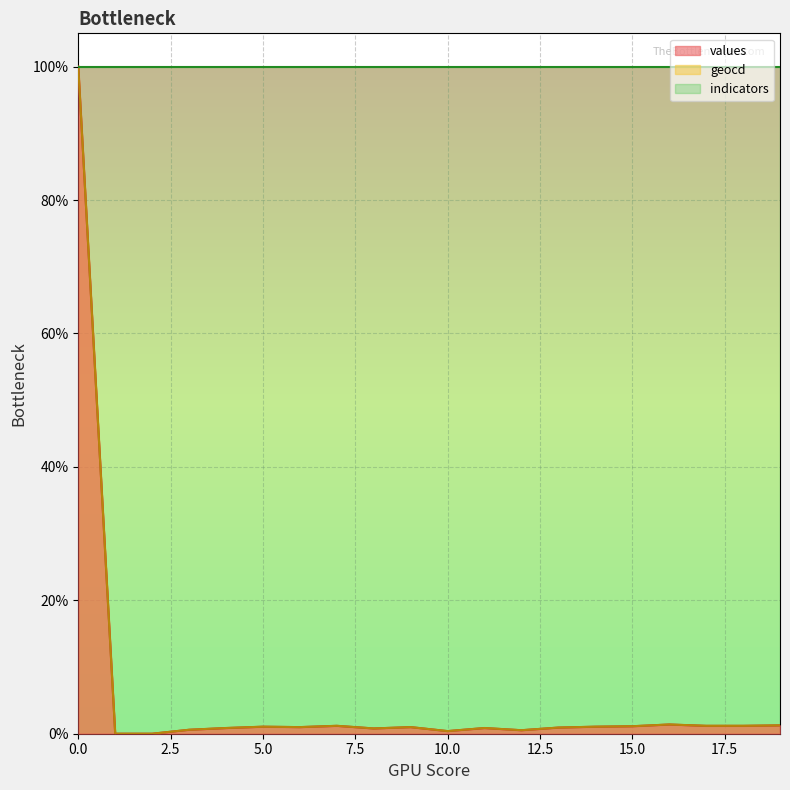

Where is the first local maximum for geocd?

5